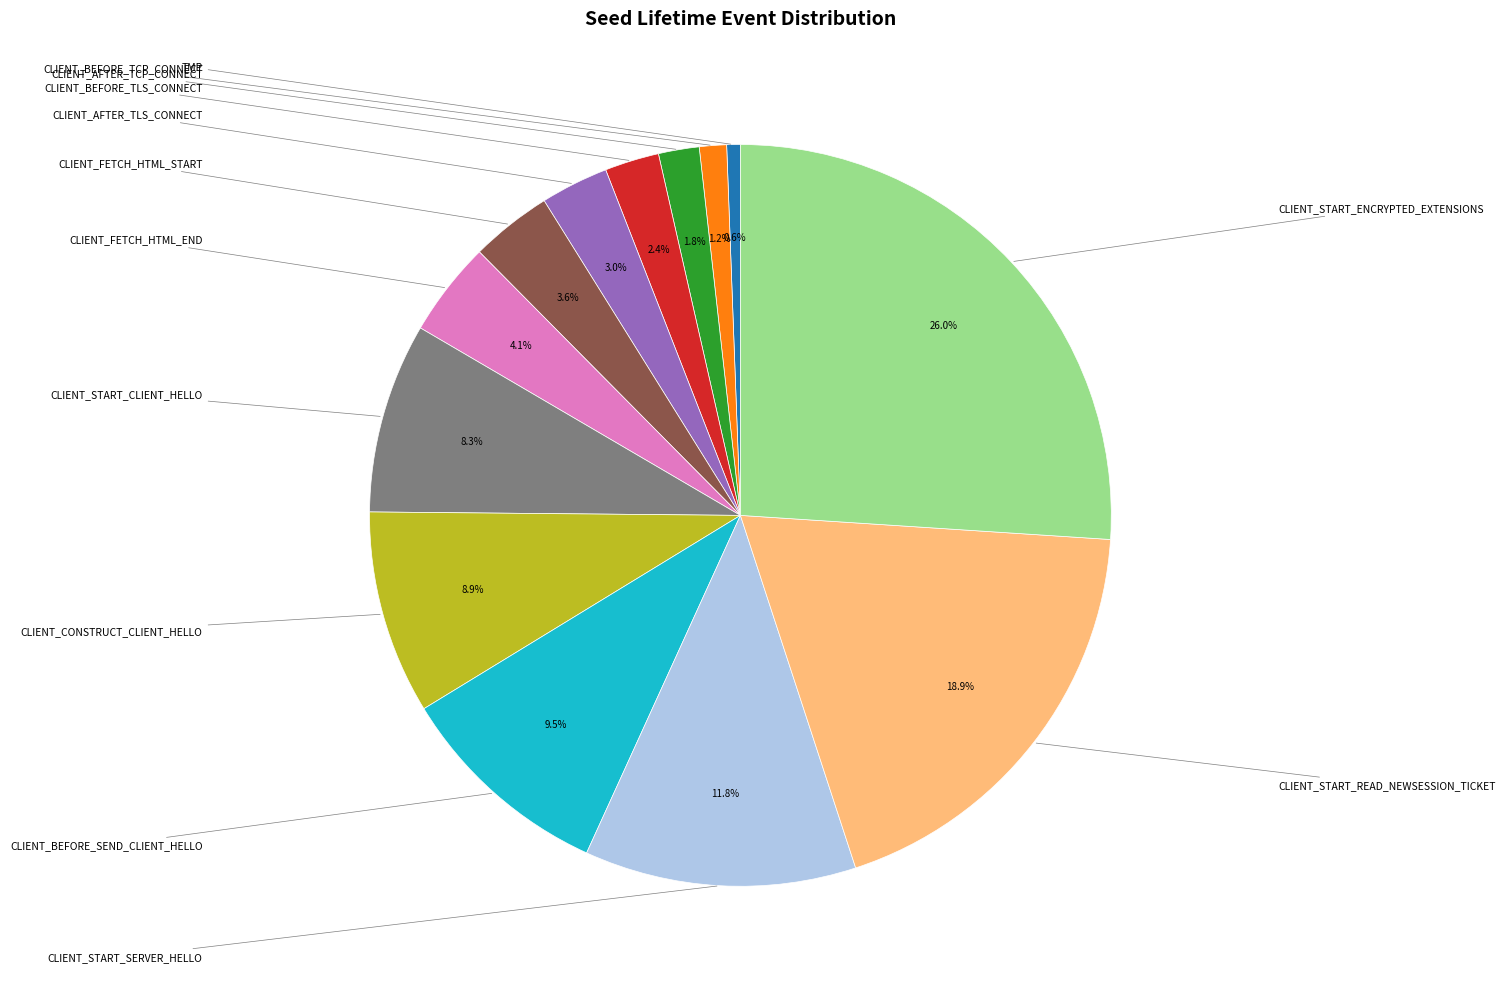

Does any single category account for the majority?

No